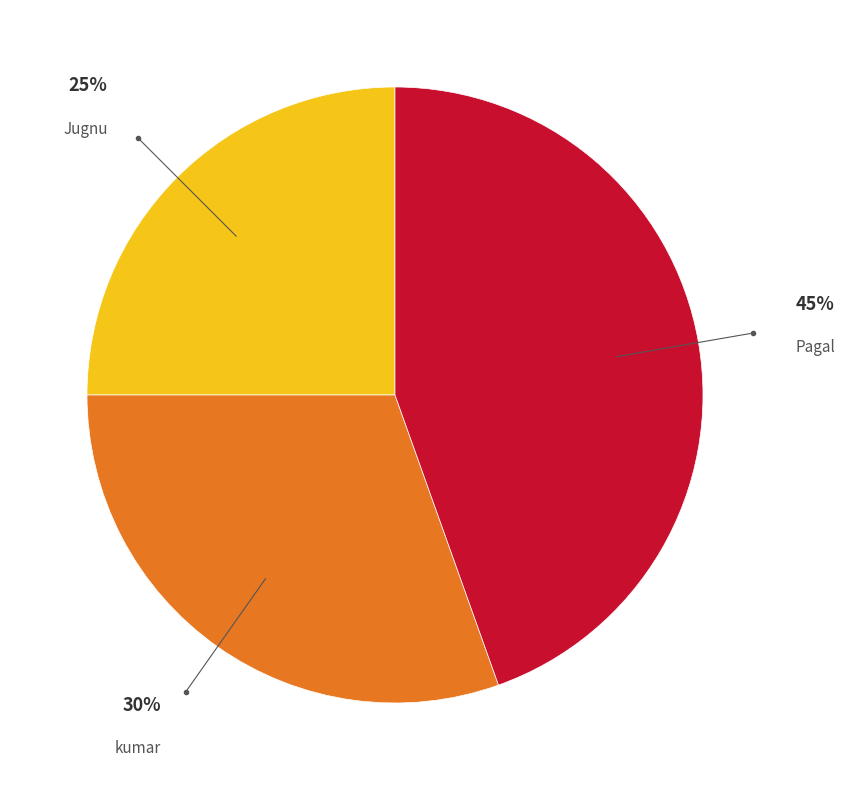

Do Pagal and Jugnu together represent more than half of the pie?

Yes